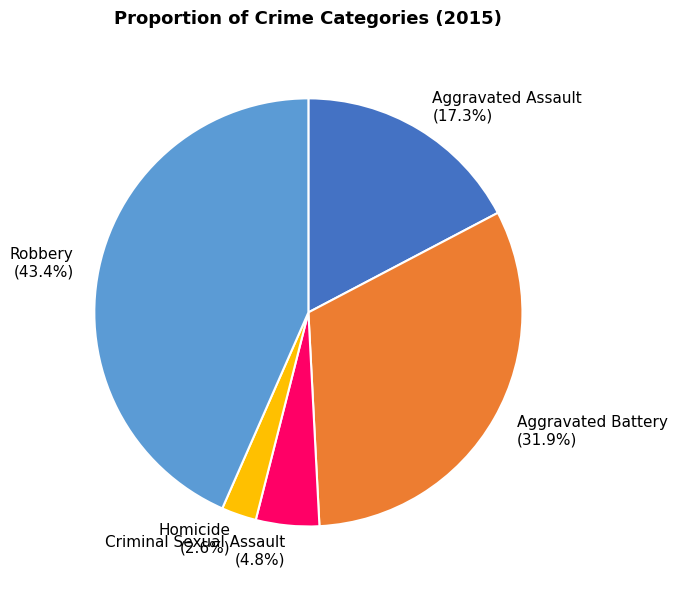

Approximately how many times larger is the value at Aggravated Battery compared to Aggravated Assault?

1.8